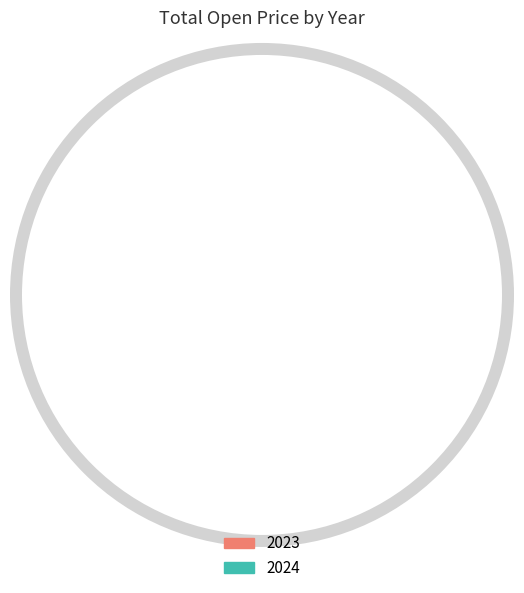

Combined, what portion of the pie is 2023 and 2024?

100.0%